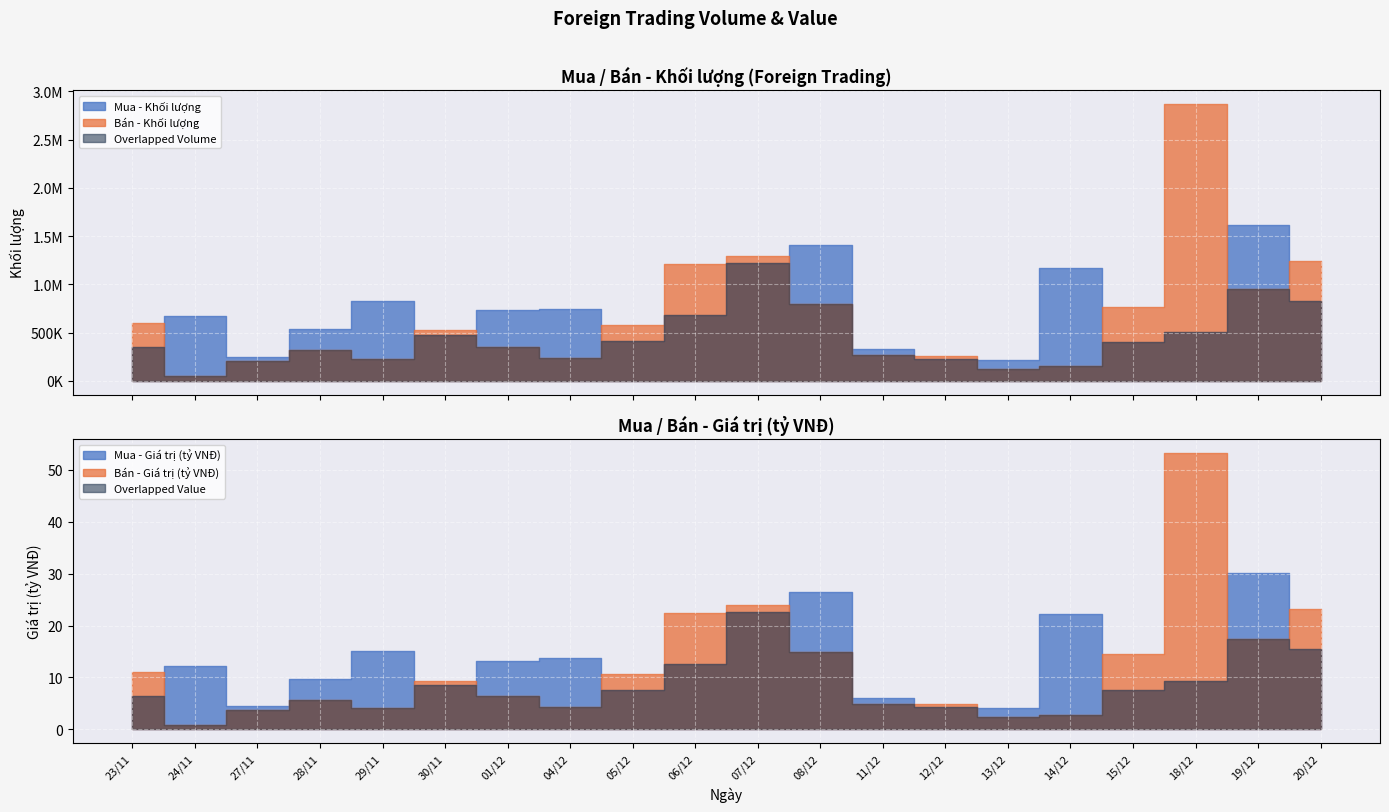

What is the total value across all series at 29/11?

1060219.2